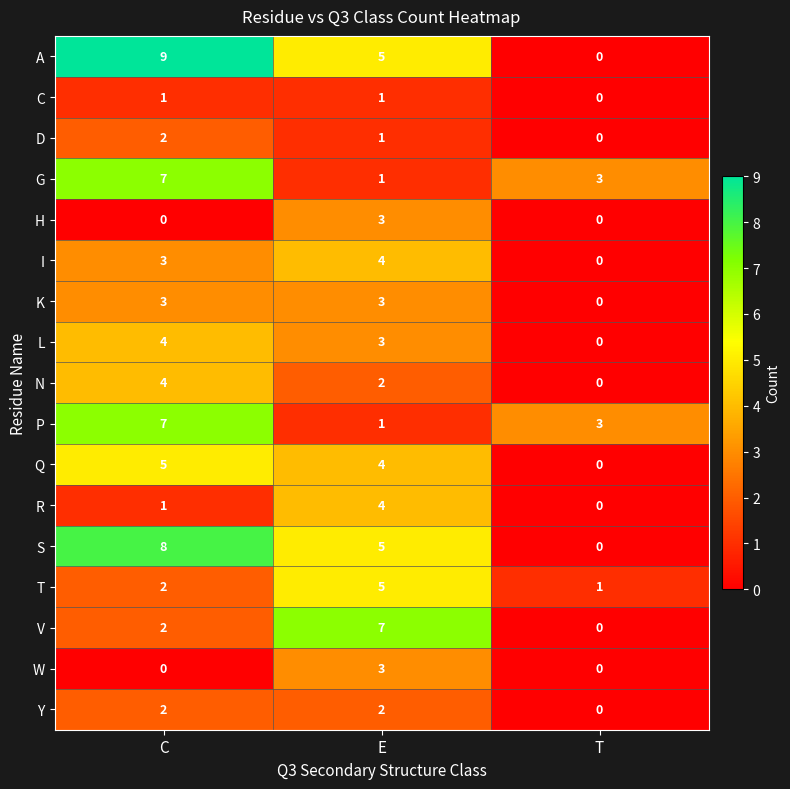

What is the spread (max minus min) of values at C?

9